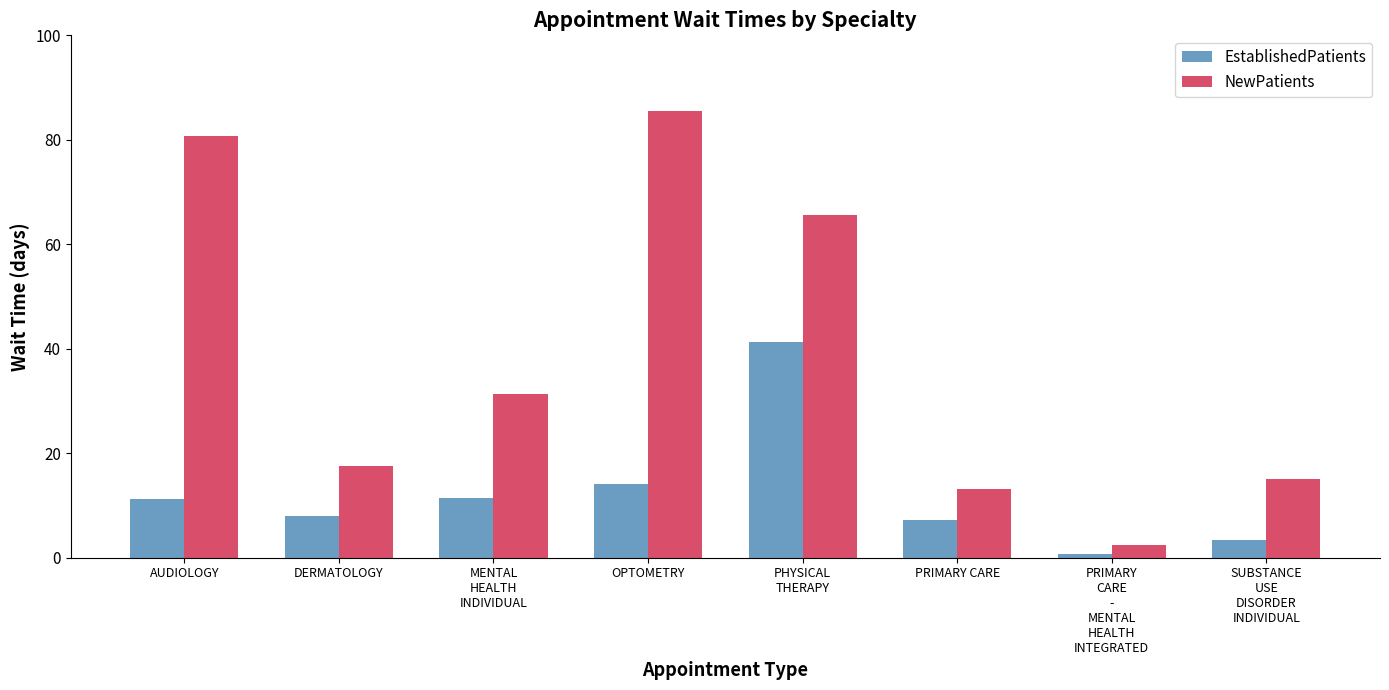

What is the minimum value shown in the chart?

0.8